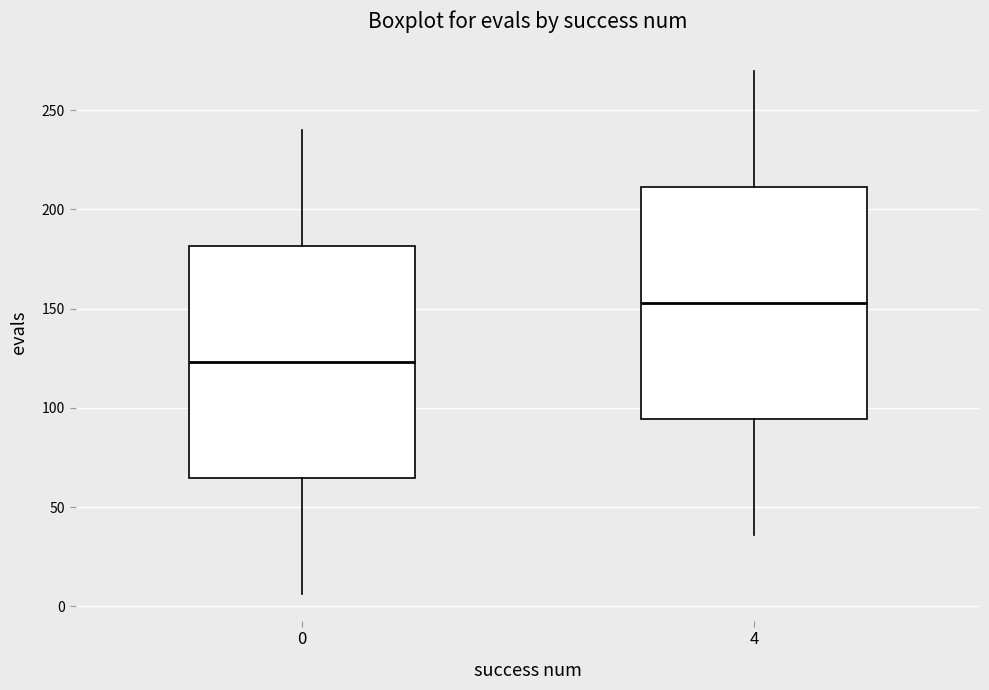

Reading left to right, read every box against the y-axis: the position of its median line, the range the box covers, and the ends of its whiskers. The values are not printed on the chart, so give them approximately, as read against the axis.

0: median 125, box 65 to 180, whiskers 5 to 240
4: median 155, box 95 to 210, whiskers 35 to 270